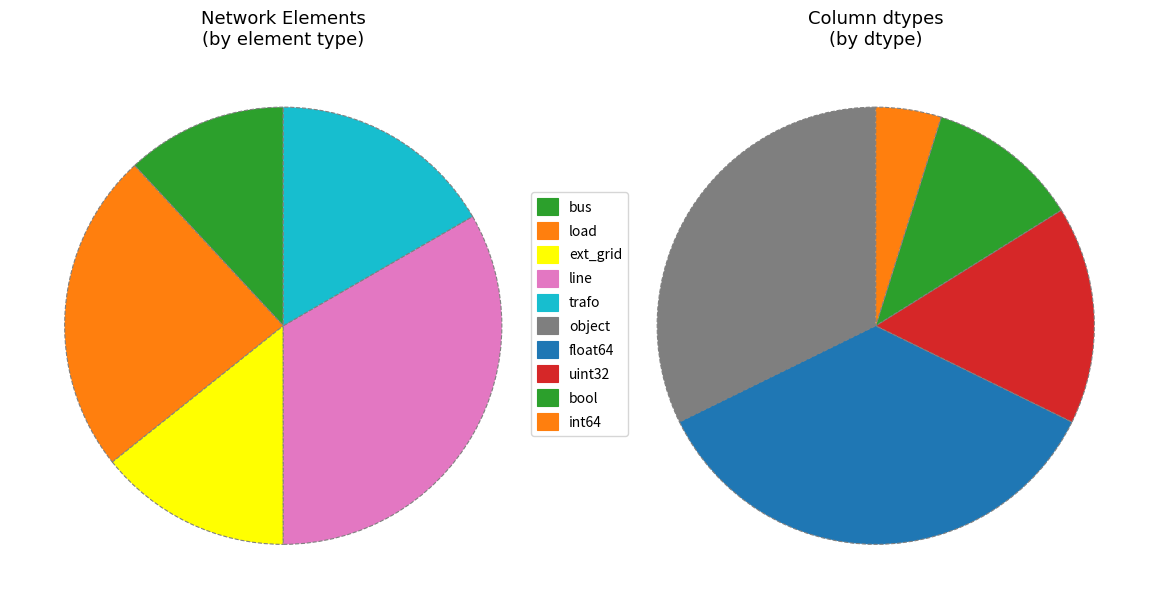

Does trafo represent more than half of the total?

No